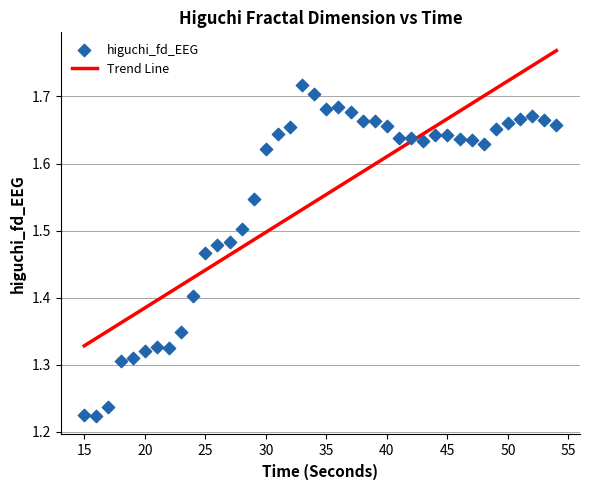

What is the range of X values (max minus min)?

39.0